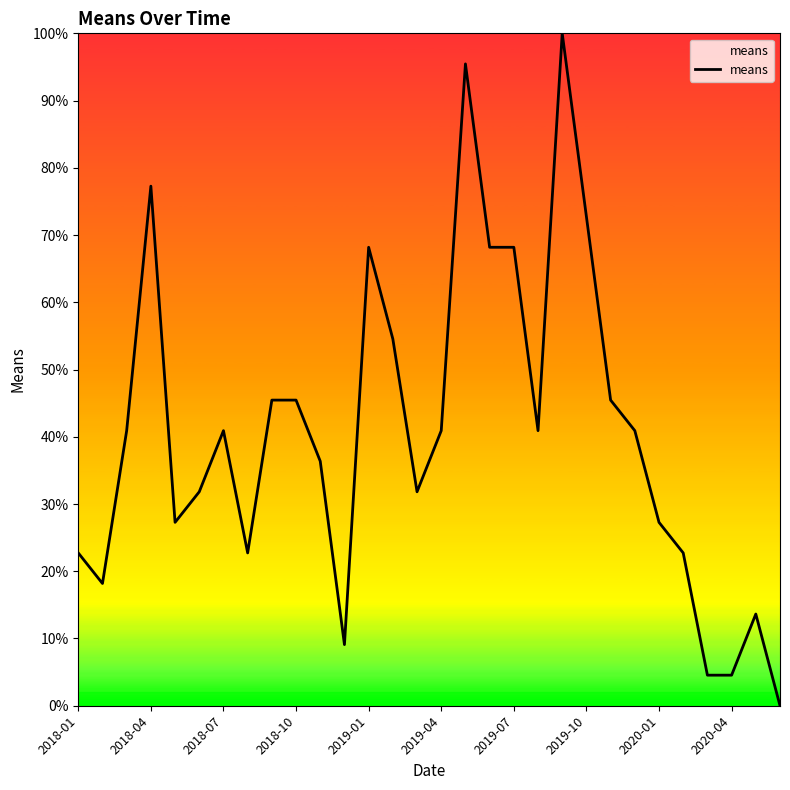

What is the difference between the maximum and minimum values?

100.0